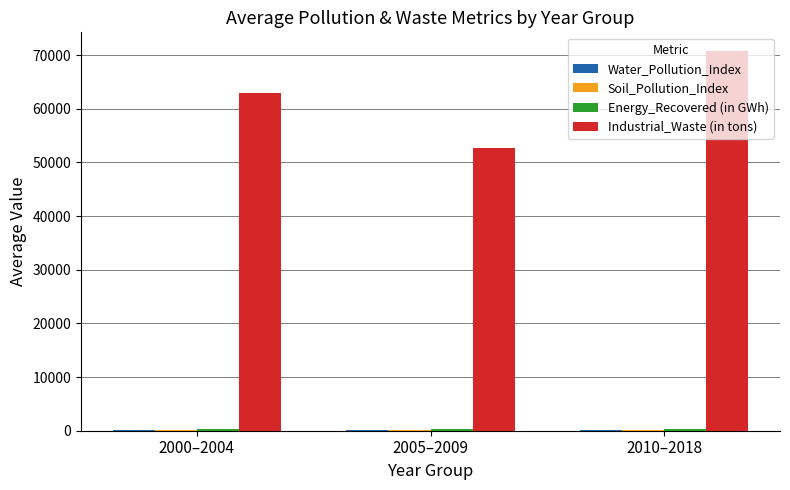

Where does the Industrial_Waste (in tons) series first go above 62945?

2000–2004